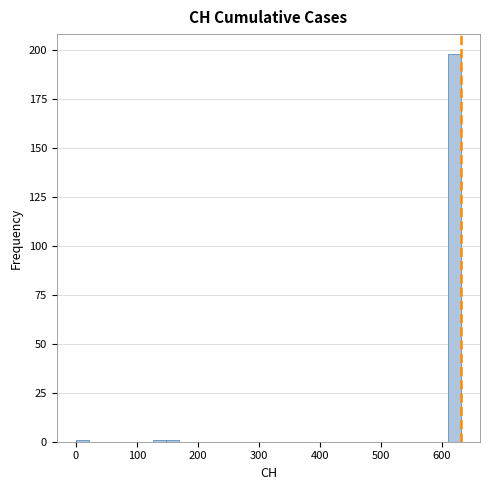

Read against the x-axis, roughly where is the centre of the tallest bar?

620